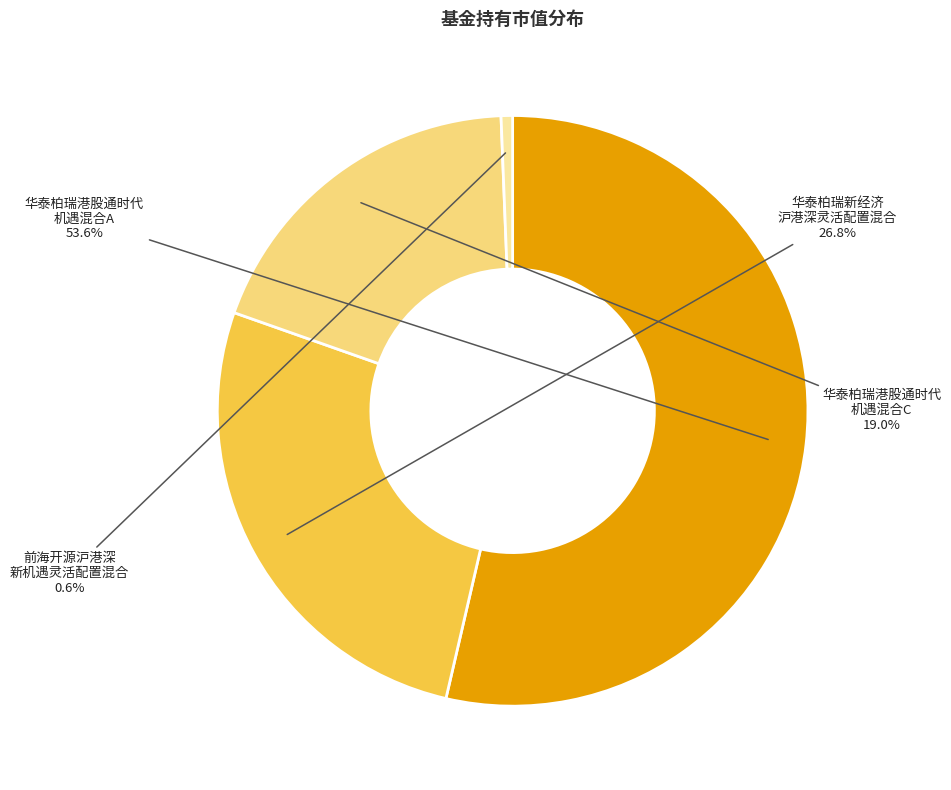

Does any single category account for the majority?

Yes